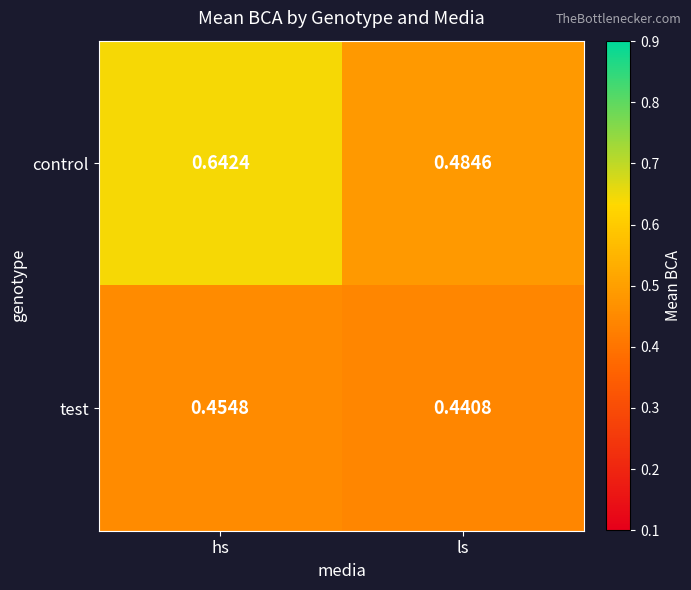

Which label corresponds to the smallest value in the chart?

ls